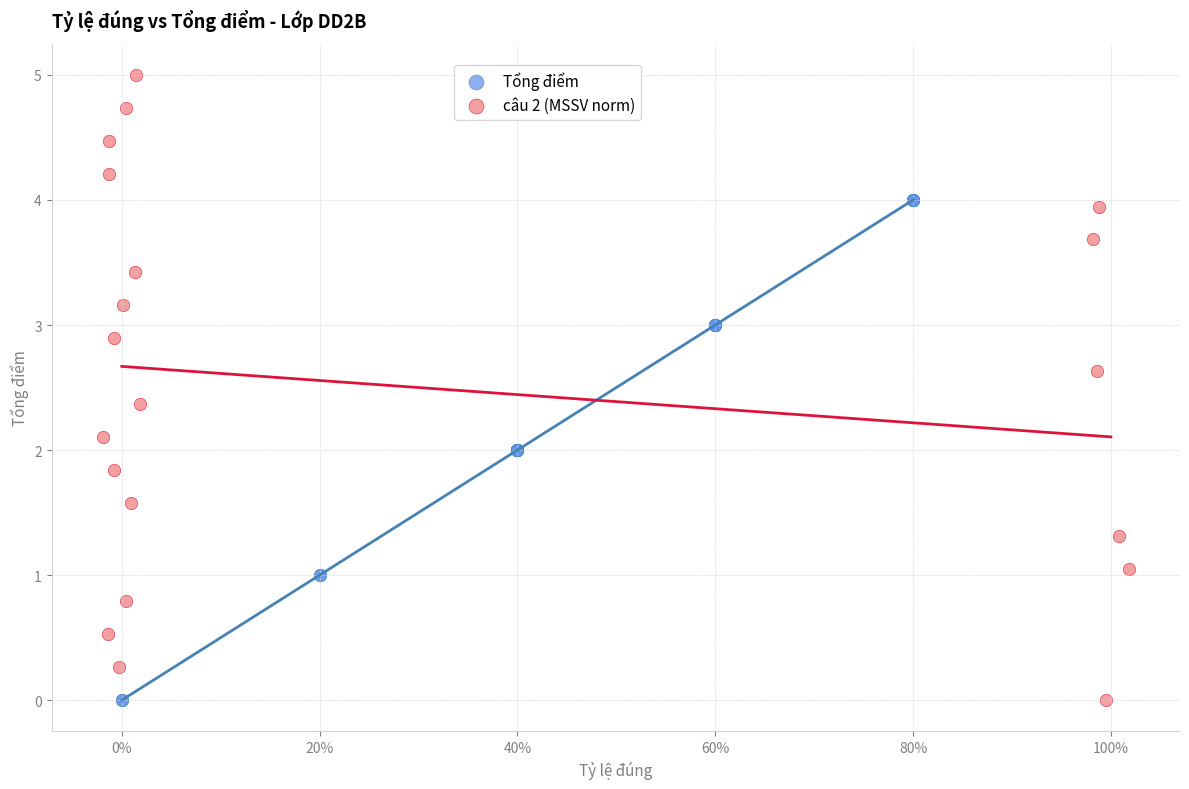

Which series reaches the maximum Y coordinate?

câu 2 (MSSV norm)